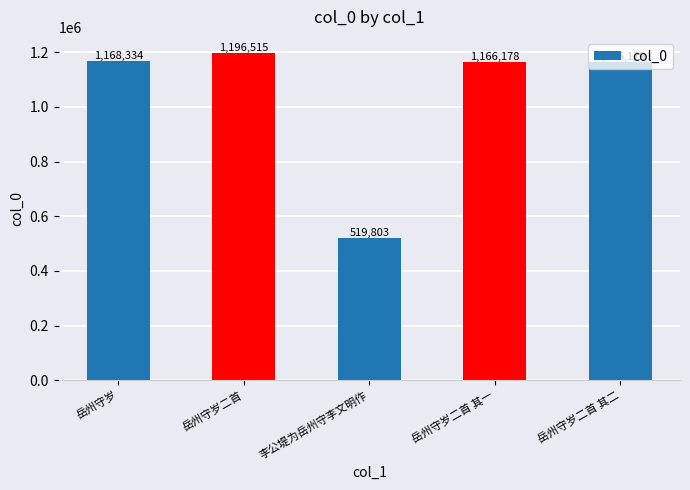

What is the approximate value at 岳州守岁二首?

1196515